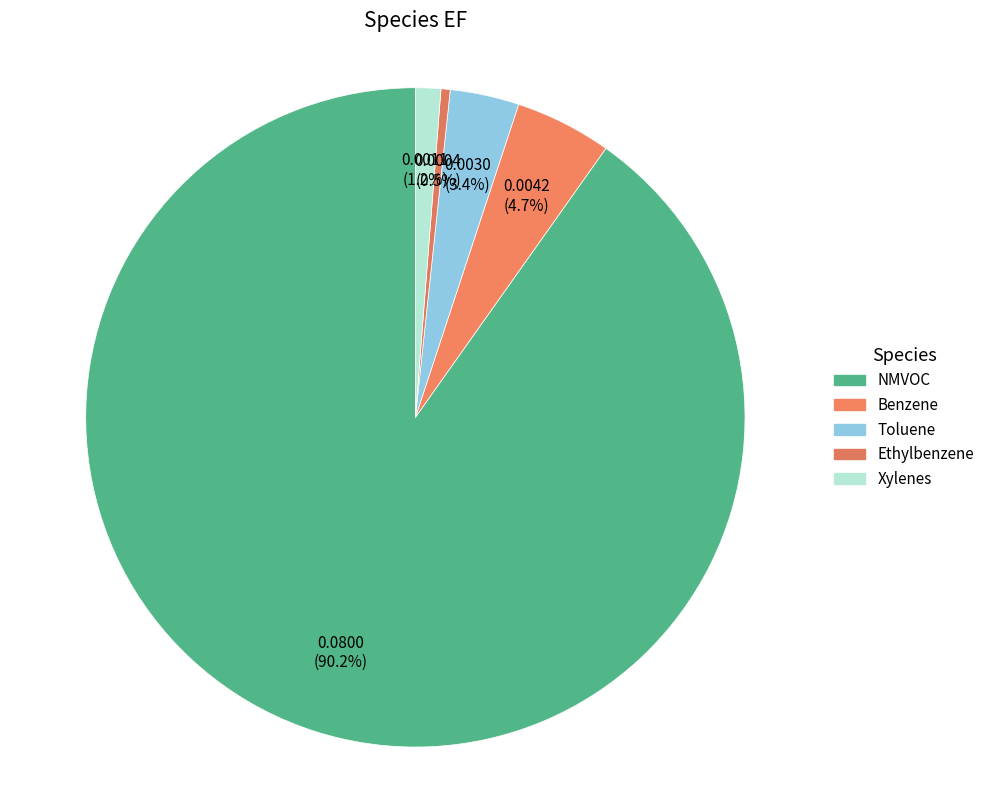

How many slices are in this pie chart?

5